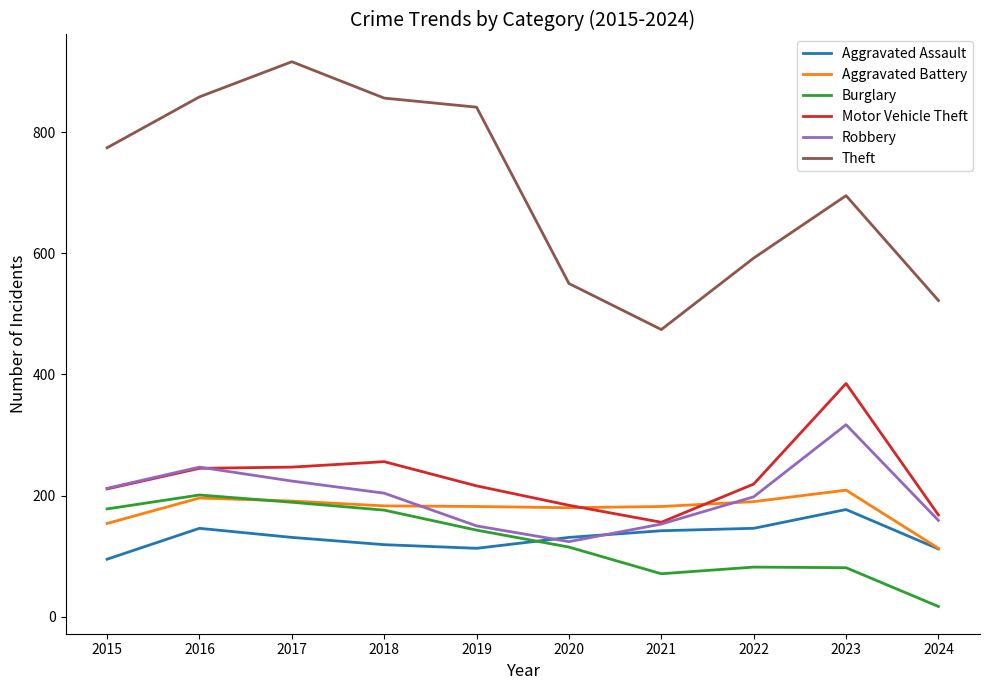

What is the difference between the Robbery values at 2019 and 2016?

97